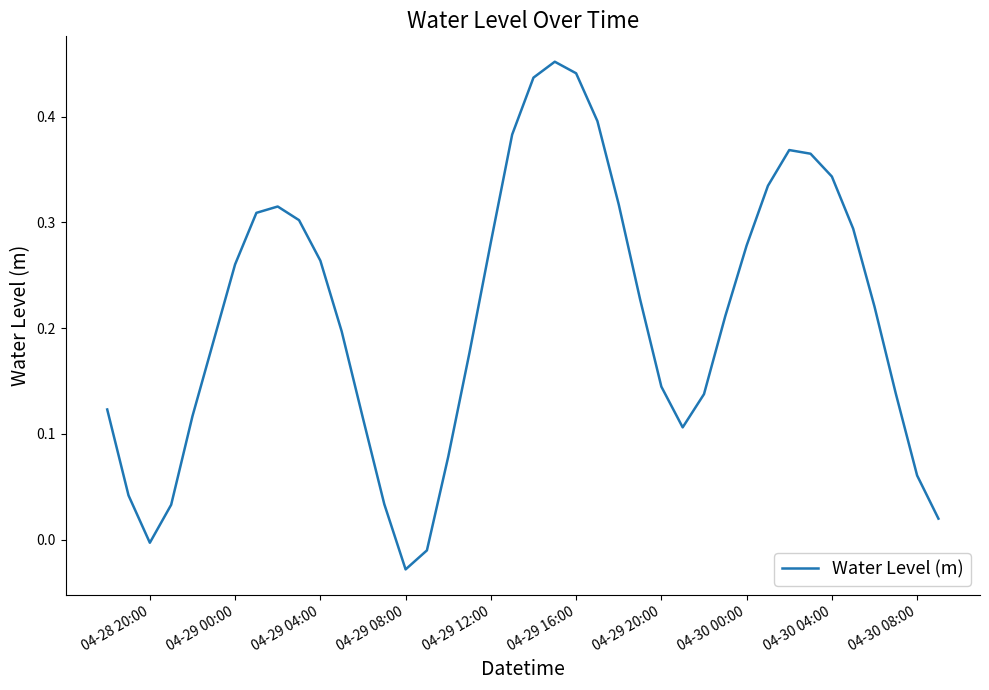

Is this an area chart (filled region under the line)?

No